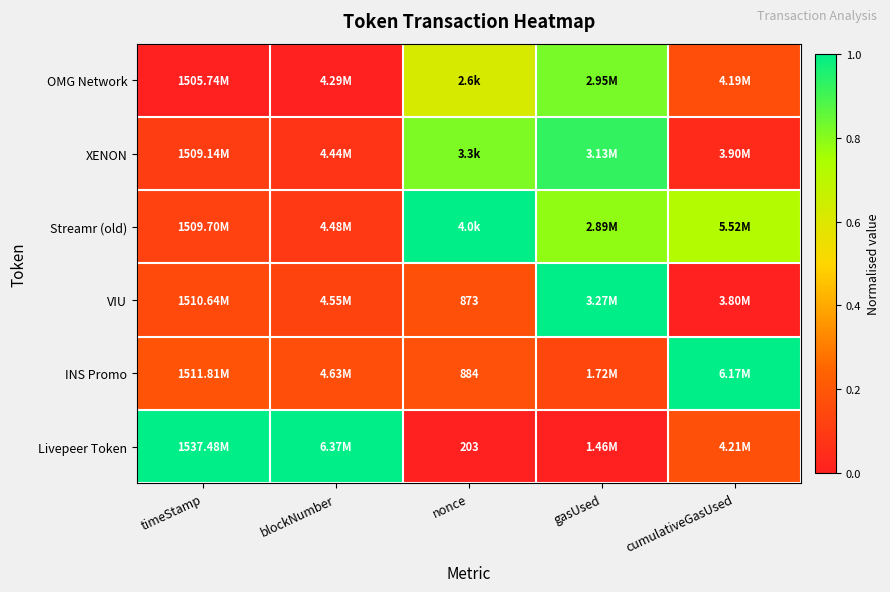

The value of Livepeer Token at timeStamp is 1.0. True or false?

True